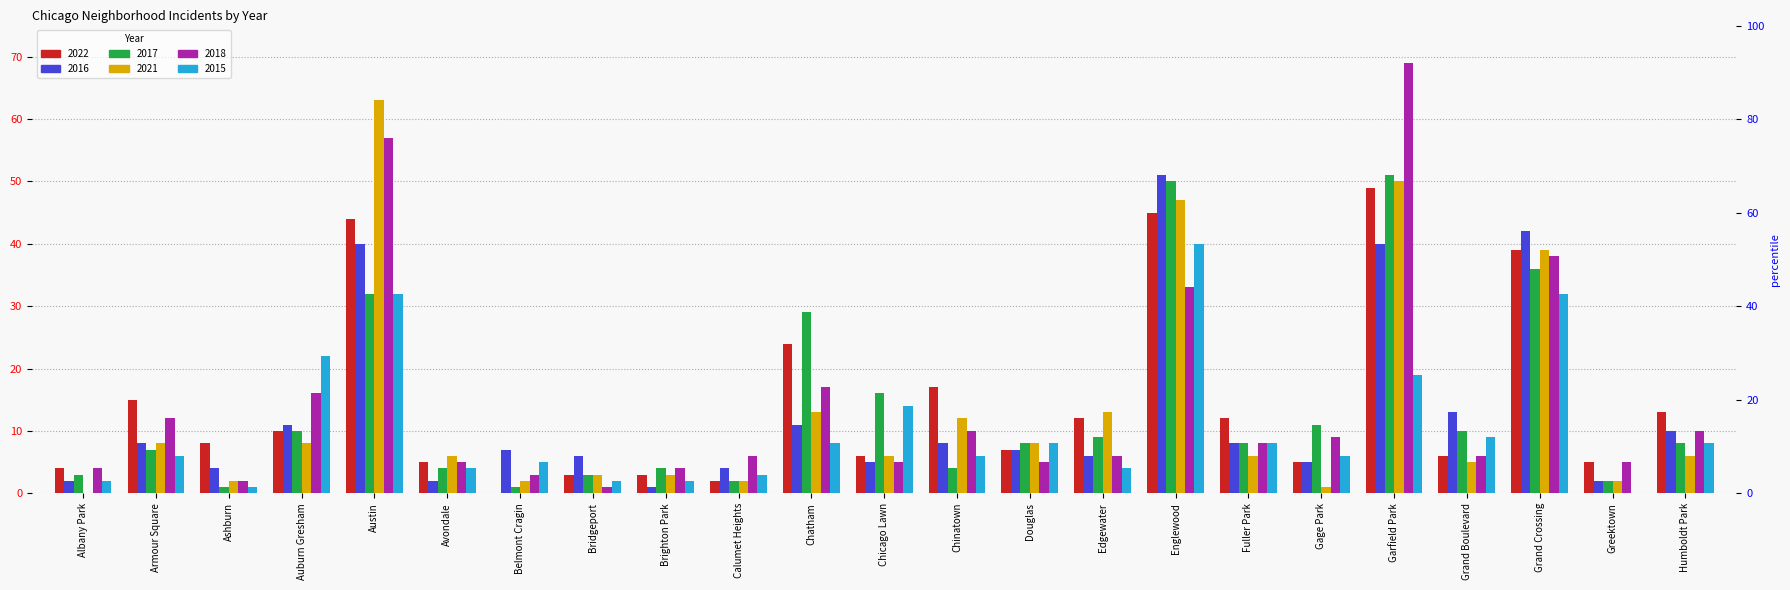

Which series has the widest spread of values?

2018